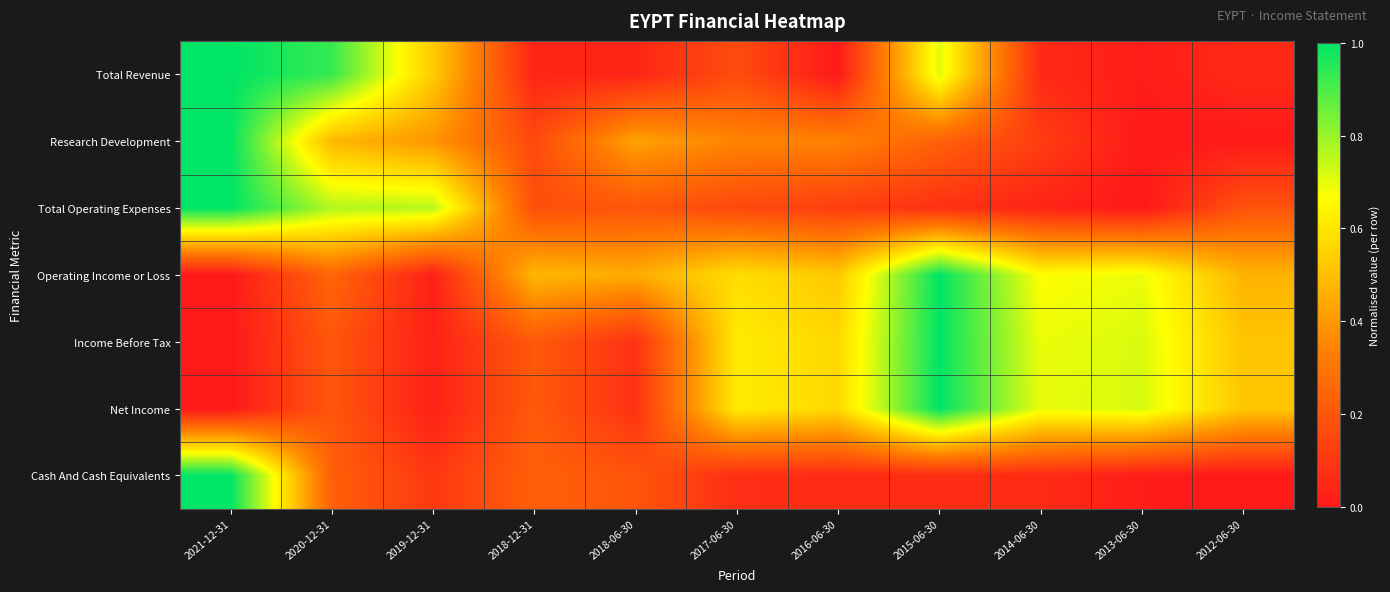

Between 2019-12-31 and 2012-06-30, which is larger?

2019-12-31